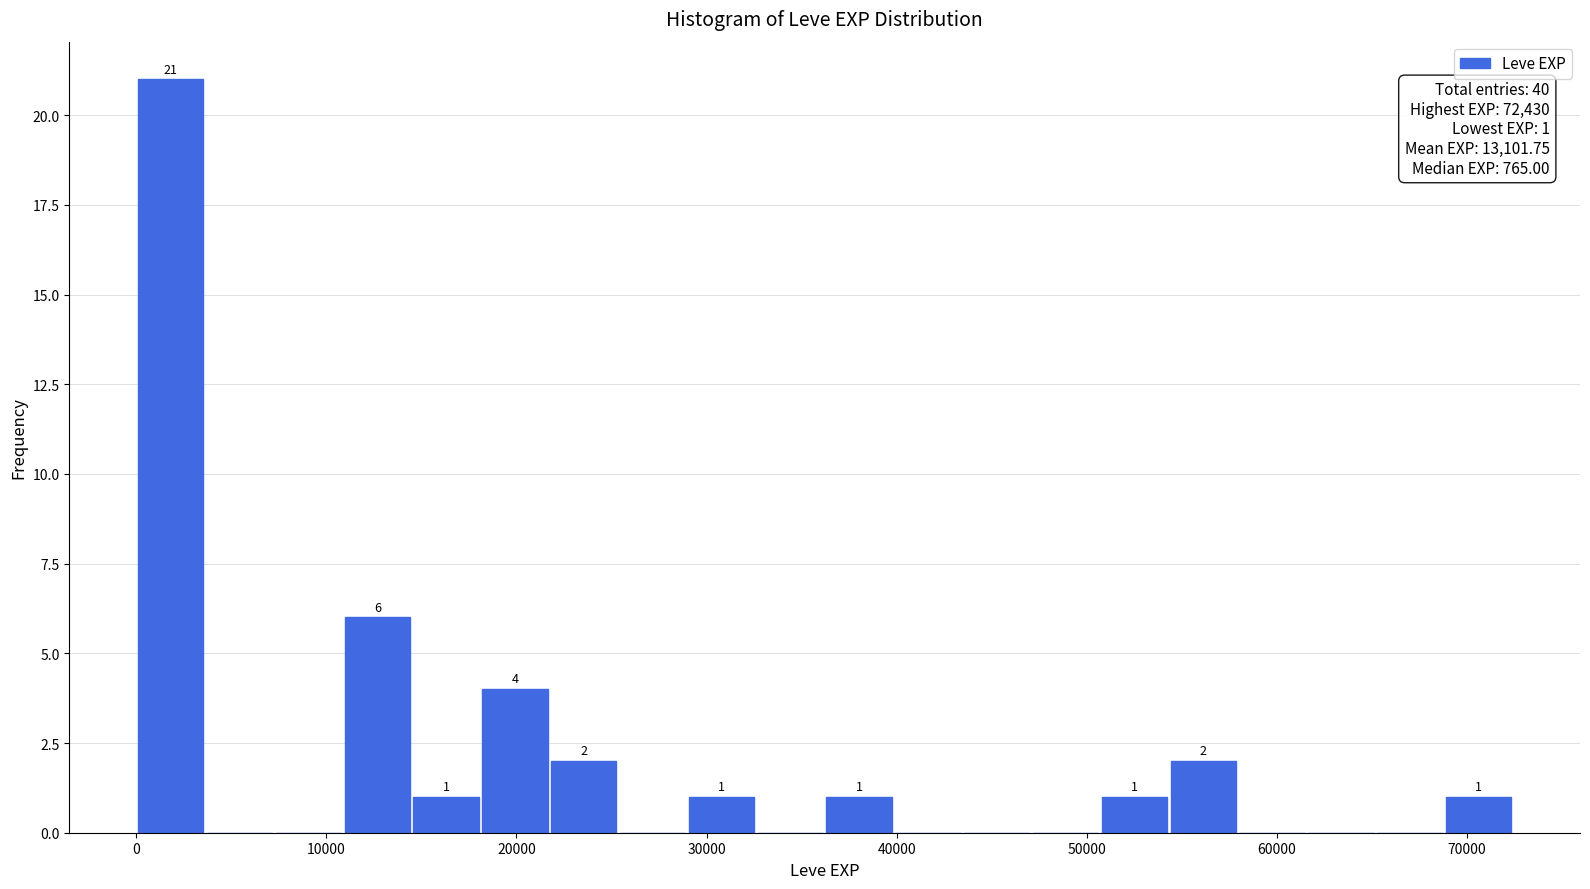

Around what value on the x-axis is the tallest bar? Give the approximate position of its centre, as read against the axis.

2000